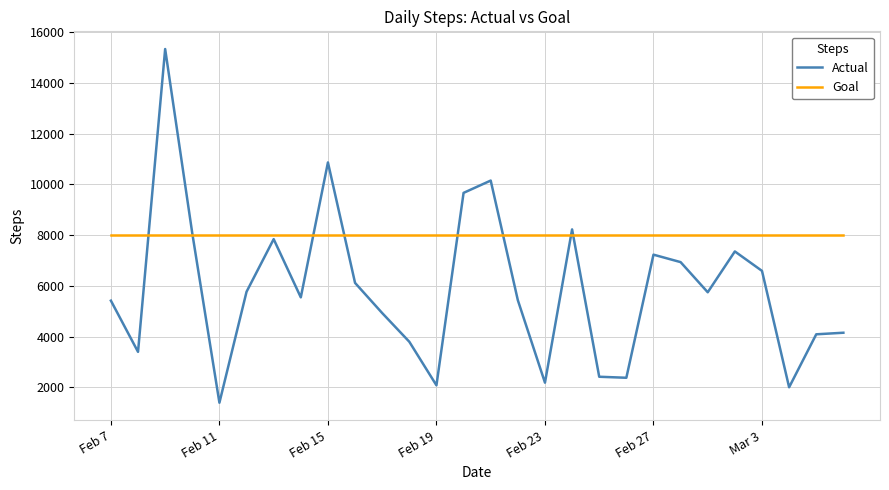

What is the minimum value for Goal?

8000